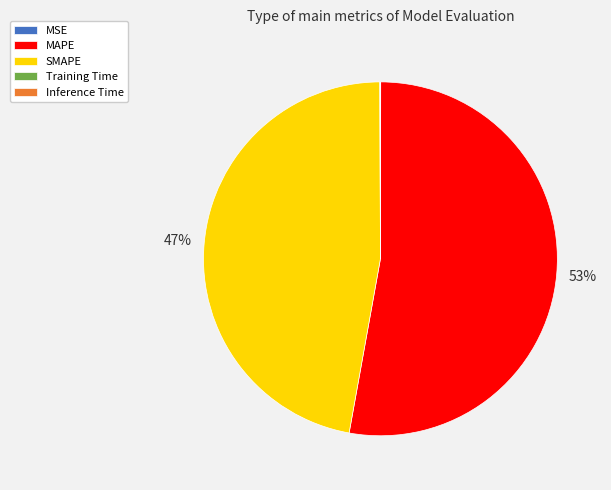

Which category has the biggest portion of the pie?

MAPE